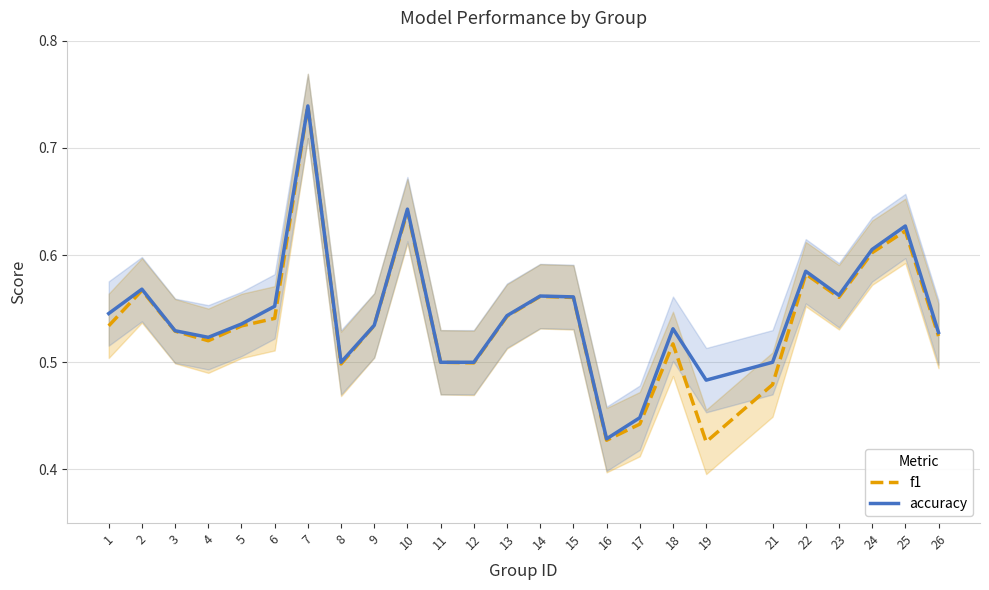

Reading right to left, transcribe all the data shown in this chart.

f1: 0.5	0.6	0.6	0.6	0.6	0.5	0.4	0.5	0.4	0.4	0.6	0.6	0.5	0.5	0.5	0.6	0.5	0.5	0.7	0.5	0.5	0.5	0.5	0.6	0.5
accuracy: 0.5	0.6	0.6	0.6	0.6	0.5	0.5	0.5	0.4	0.4	0.6	0.6	0.5	0.5	0.5	0.6	0.5	0.5	0.7	0.6	0.5	0.5	0.5	0.6	0.5